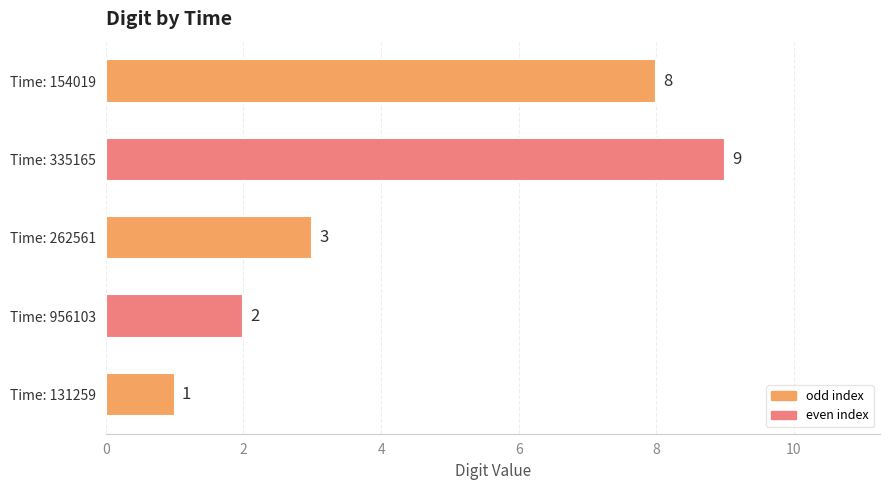

Where is the data nearest to the value 5?

Time: 262561